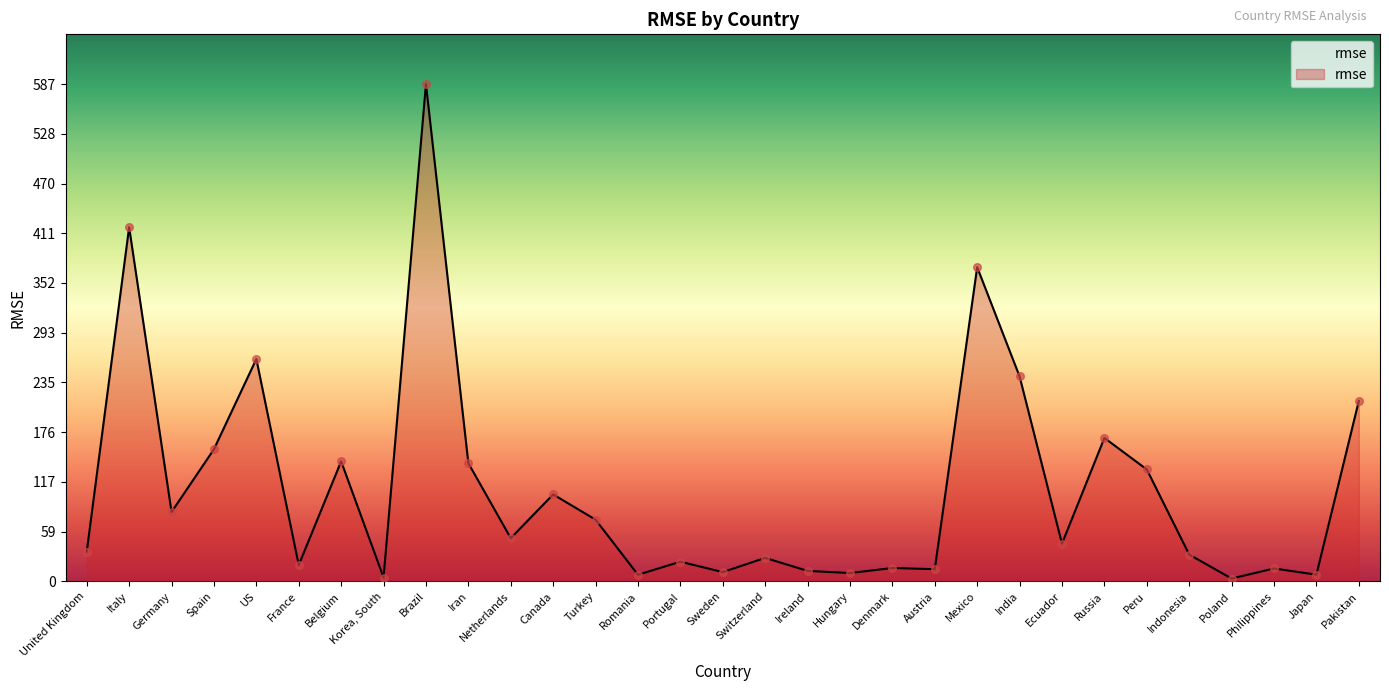

Approximately how many times larger is the value at Italy compared to Iran?

3.0